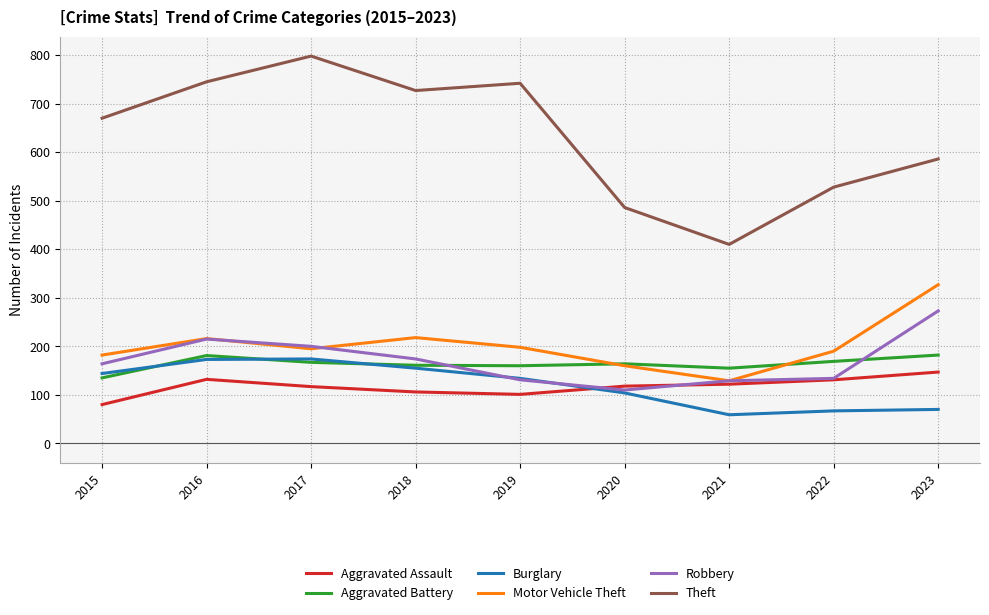

True or false: Theft has a value of 727 at 2018.

True